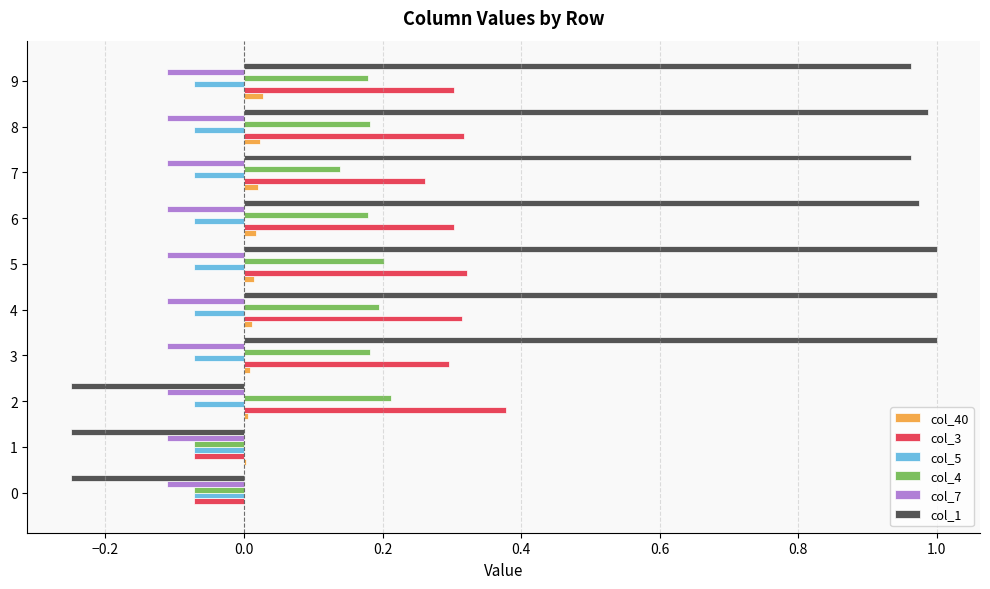

The col_40 series shows 0.0 at 3. True or false?

True